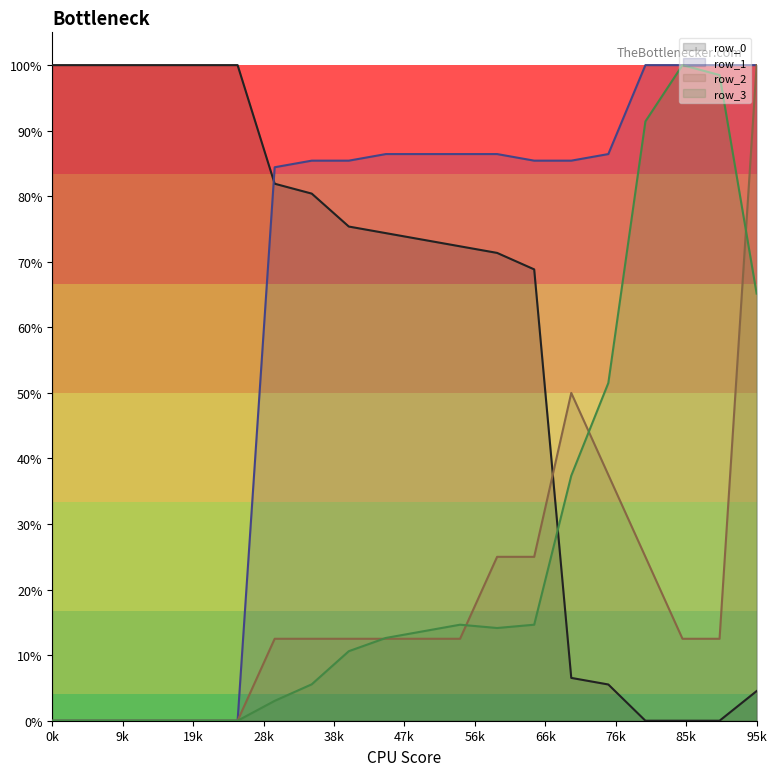

The value of row_0_line at 19 is 0.0. True or false?

True